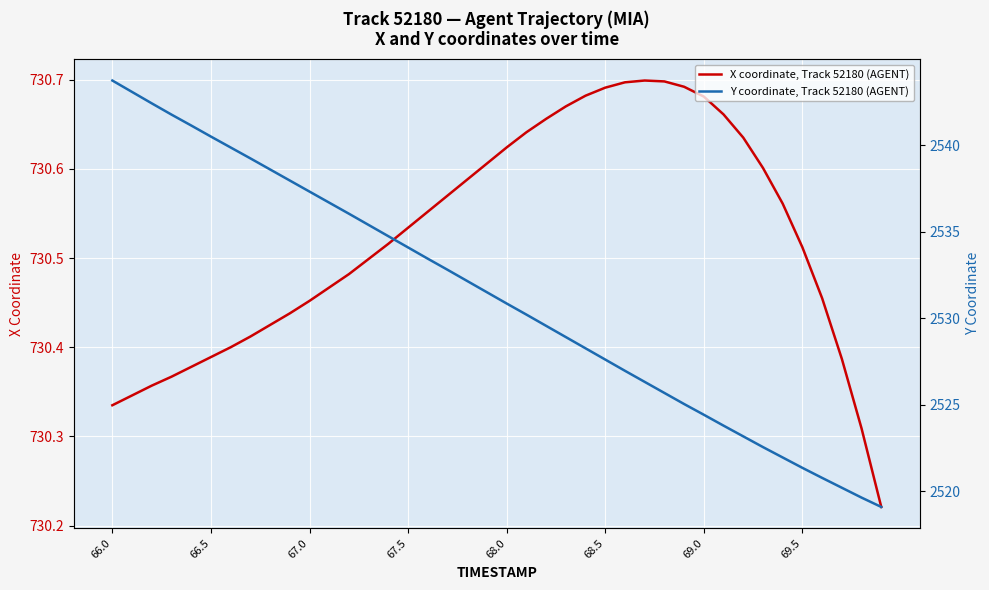

Is it true that X coordinate, Track 52180 (AGENT) equals 1245.8 at 69.5?

False